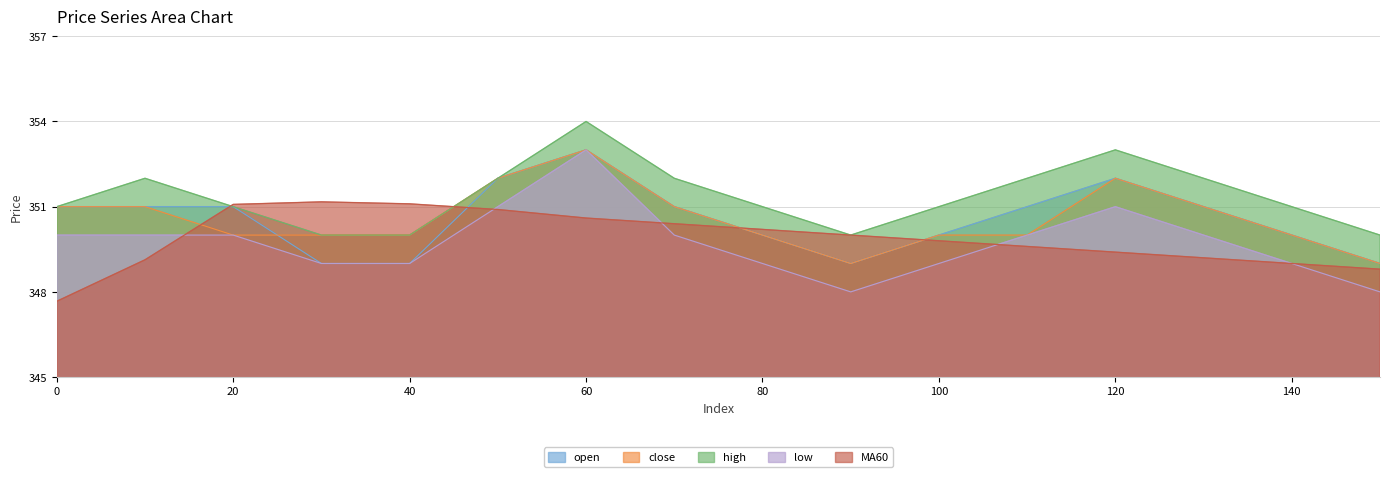

Is it true that close equals 555.9 at 10?

False